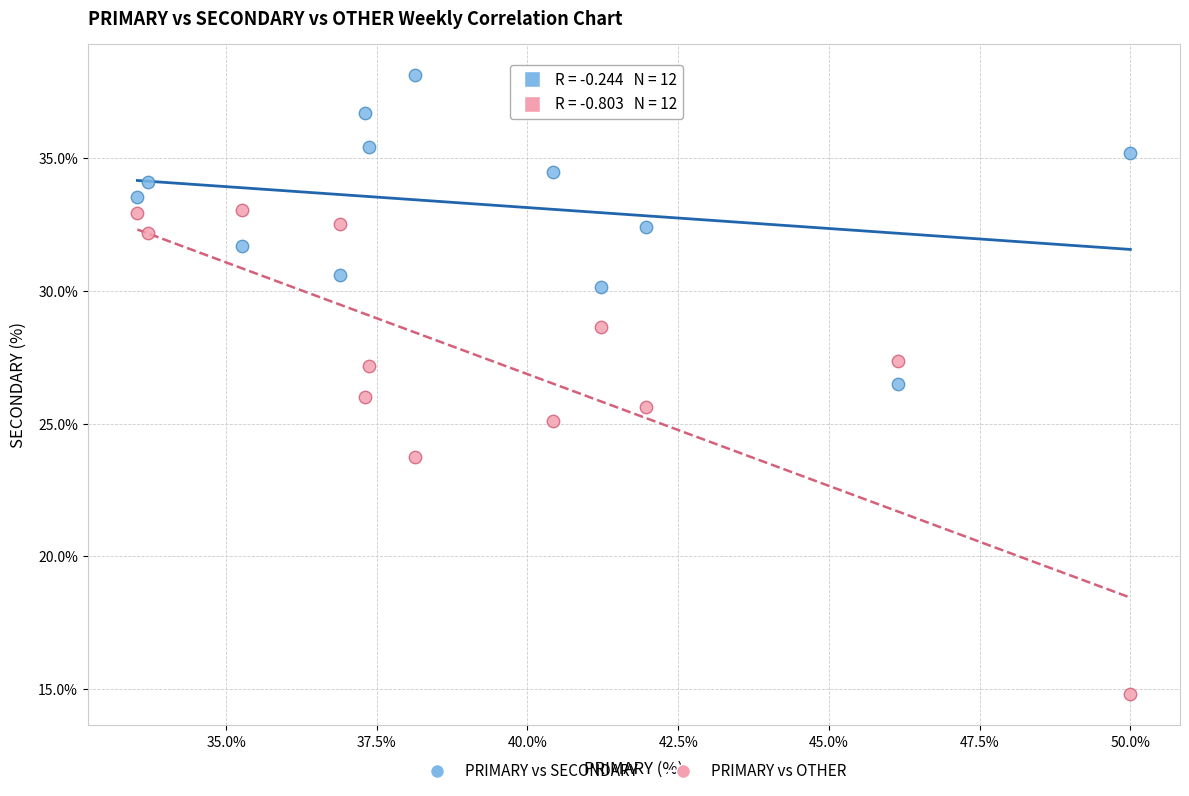

Which series has the widest spread of Y values?

PRIMARY vs OTHER